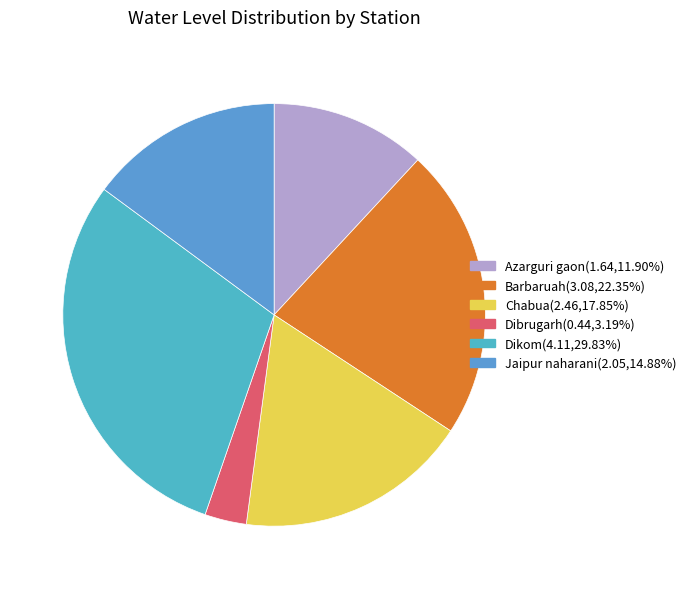

What percentage do Azarguri gaon and Dikom together represent?

41.7%